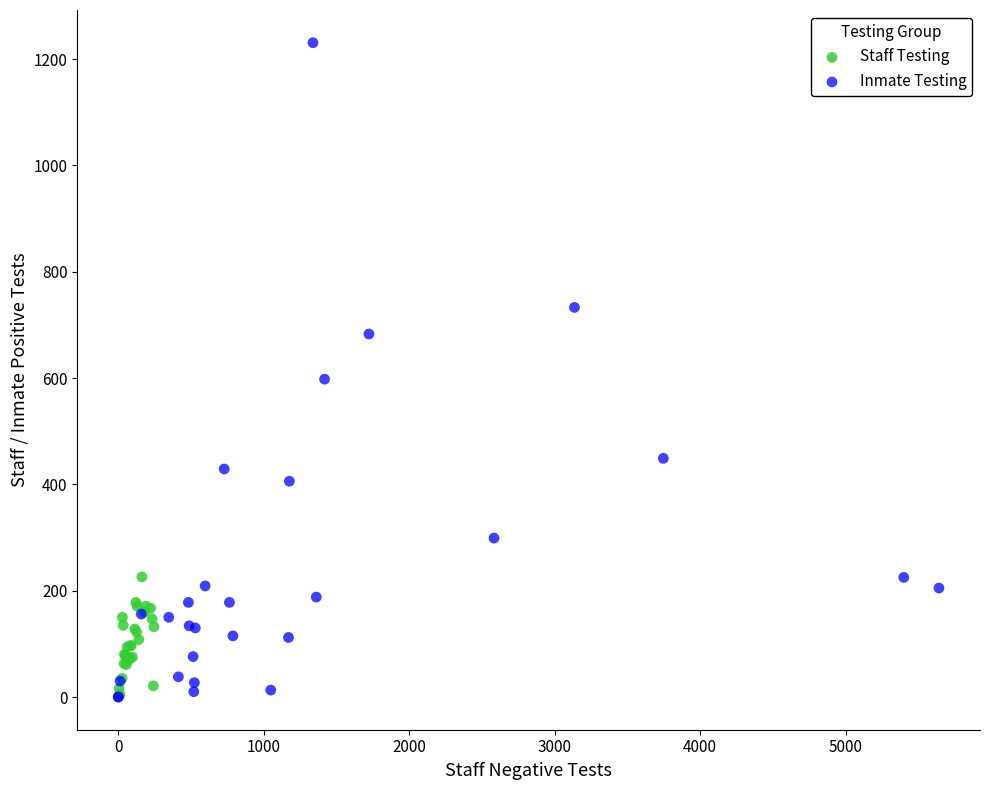

Which series has the widest spread of Y values?

Inmate Testing